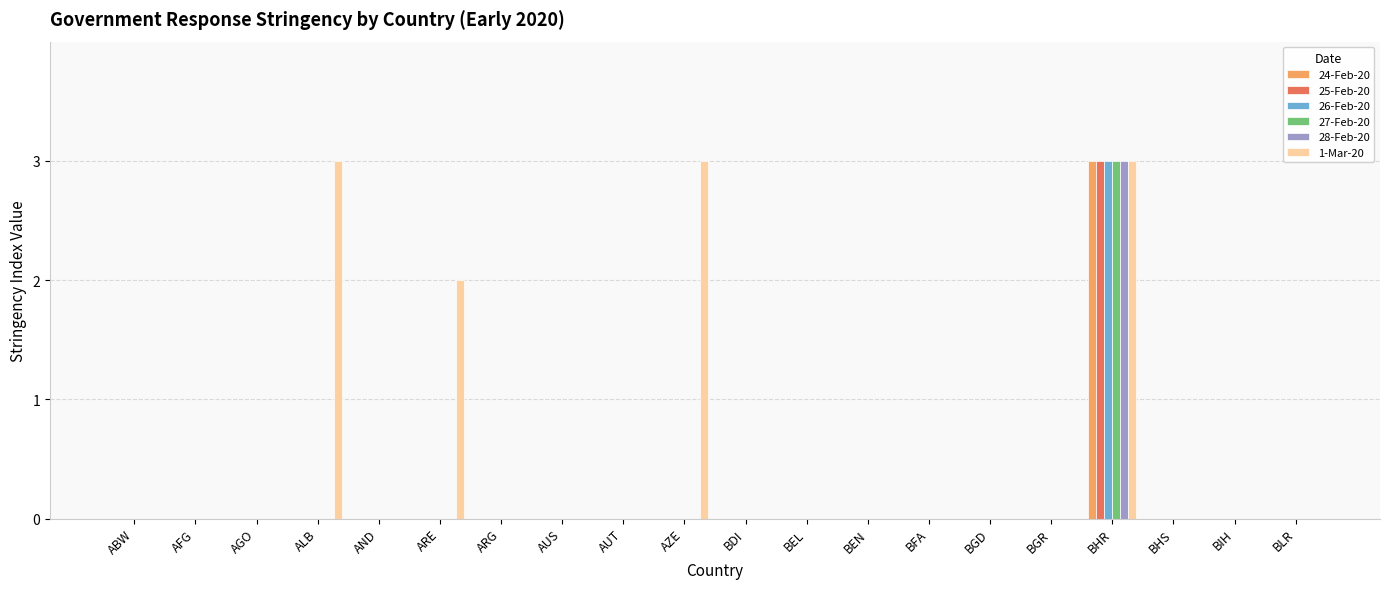

What is the spread (max minus min) of values at ALB?

3